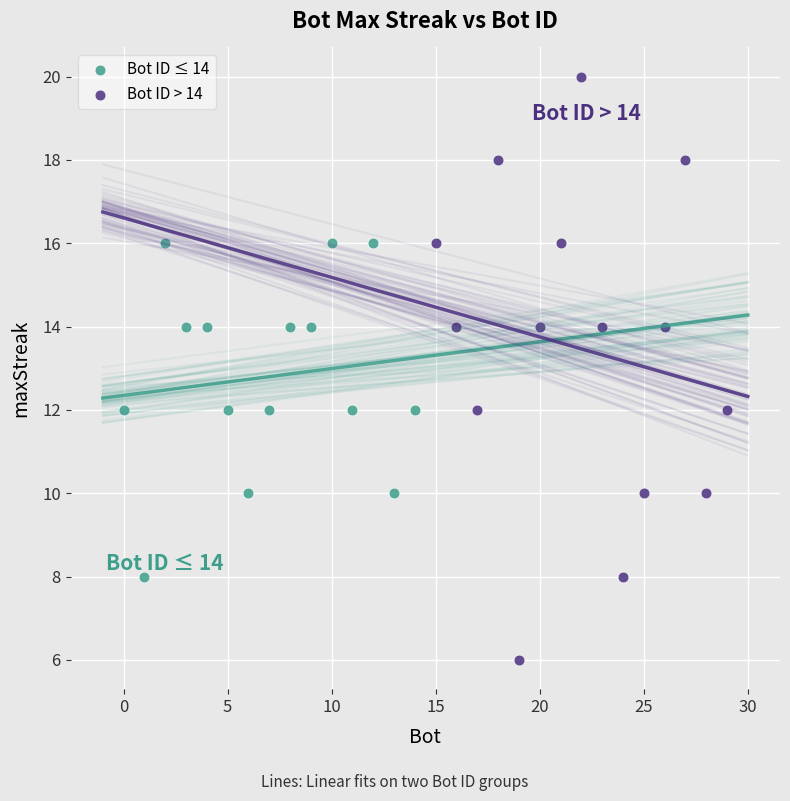

Which series contains the highest Y value?

Bot ID > 14